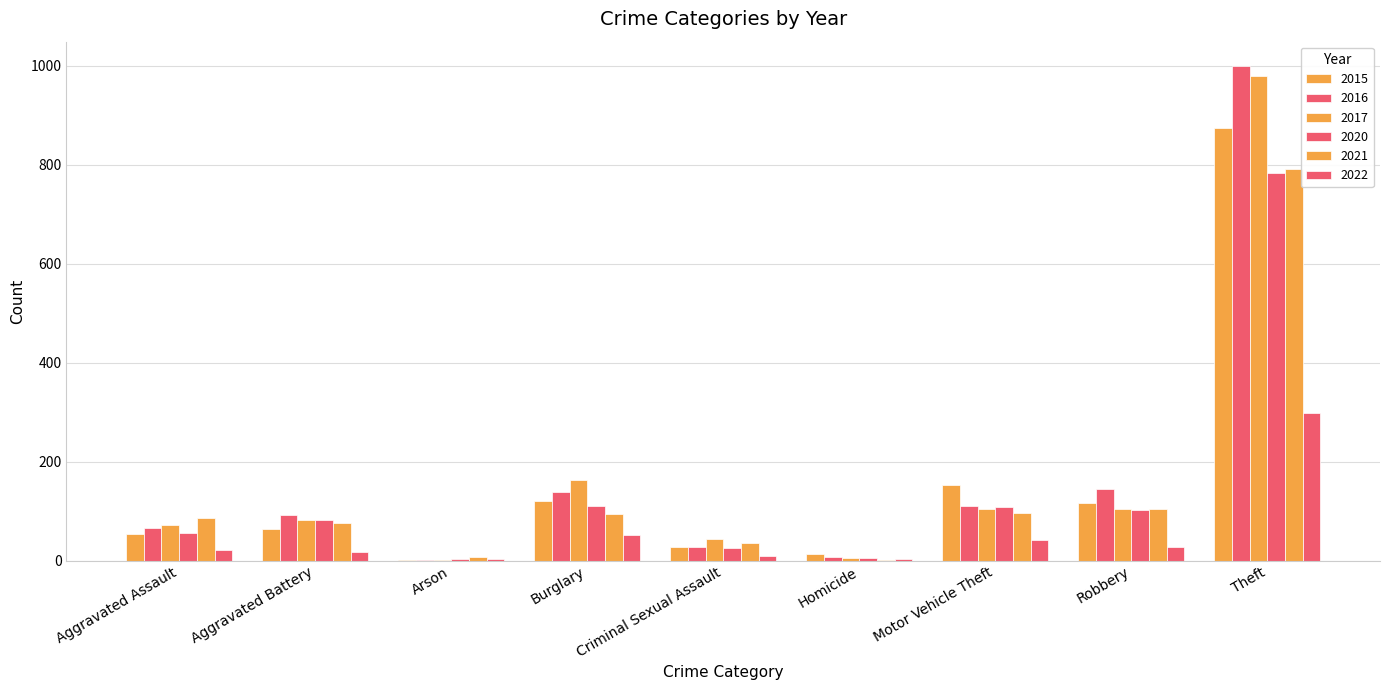

Which series changed the most between Criminal Sexual Assault and Theft?

2016